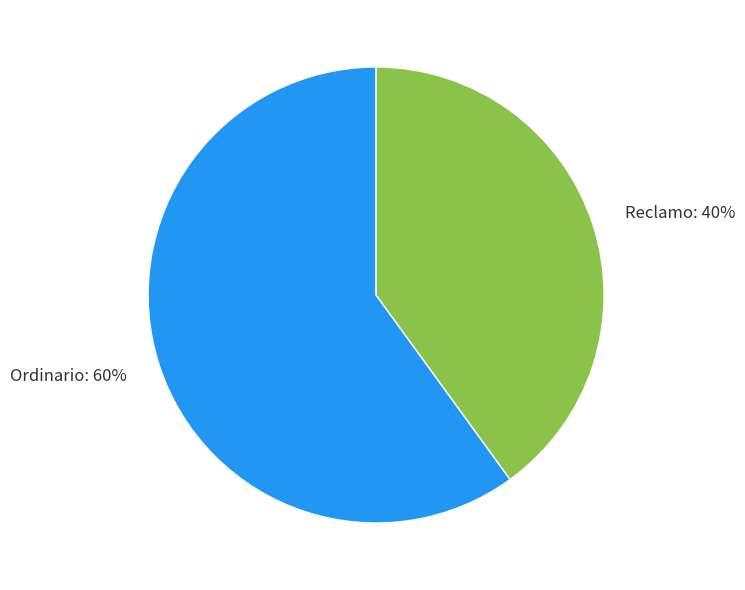

To the nearest percent, what is the average slice percentage?

50%